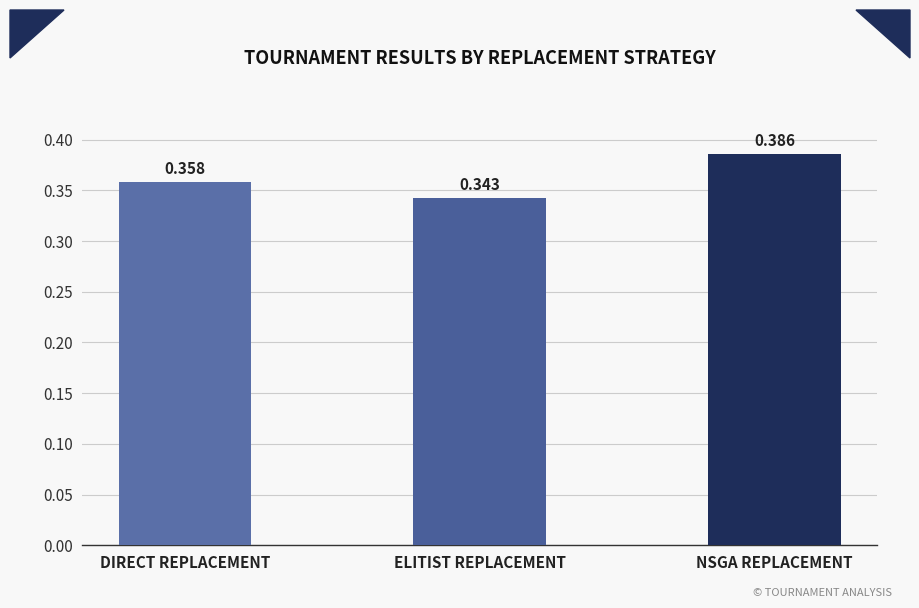

At which category does the chart reach its minimum across all series?

ELITIST REPLACEMENT